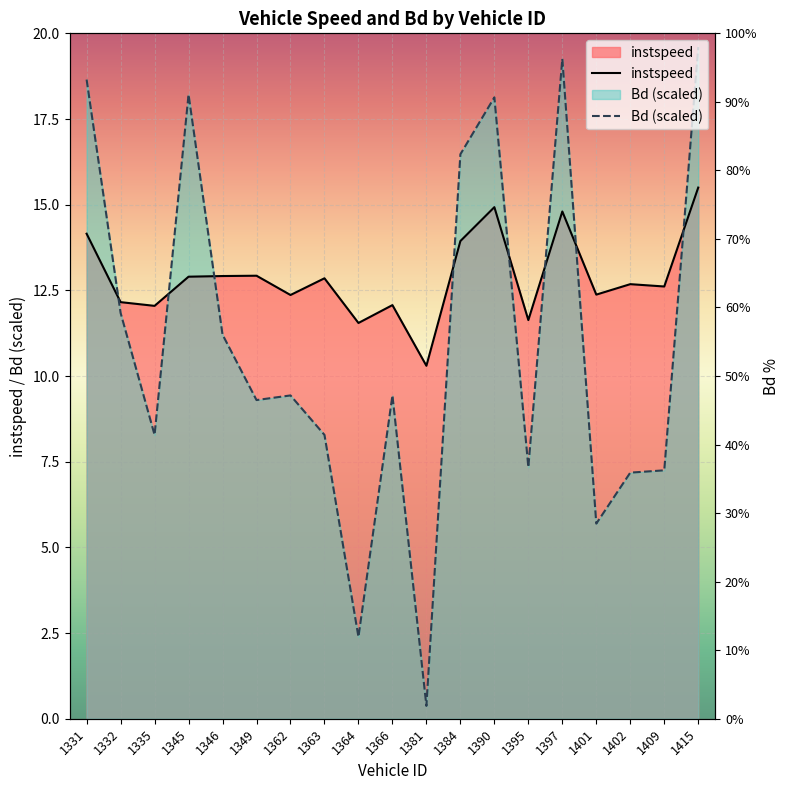

Between 1345 and 1381, which series saw the biggest shift?

Bd